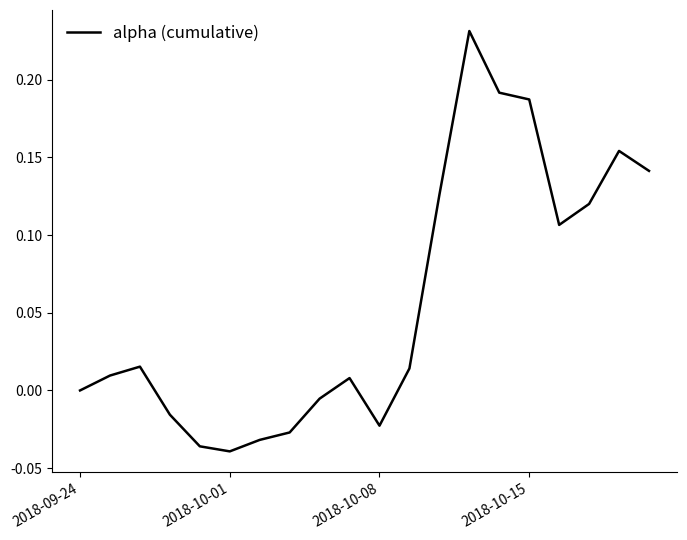

What is the difference between the maximum and minimum values?

0.3